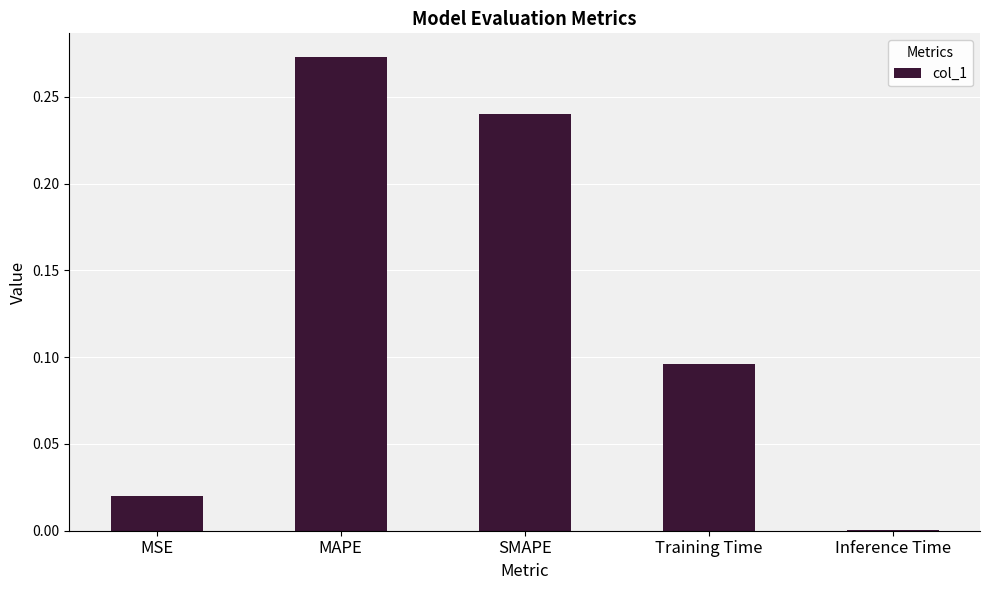

What is the sum of all values?

0.6